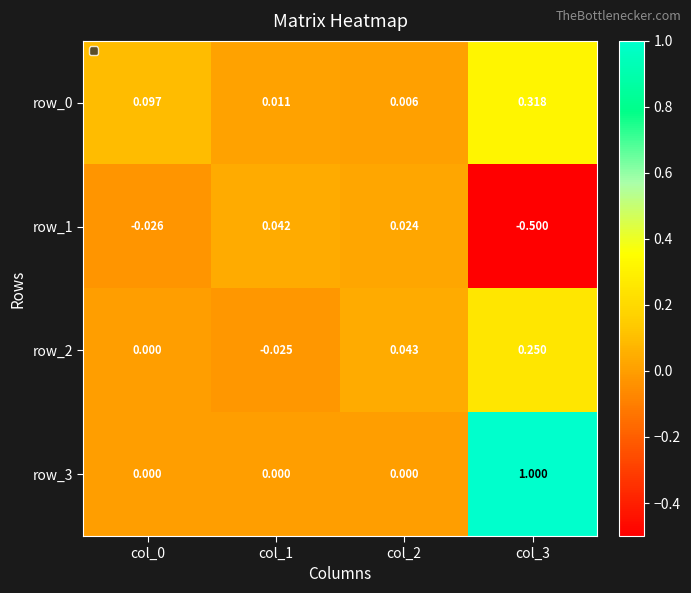

Which label corresponds to the largest value in the chart?

col_3